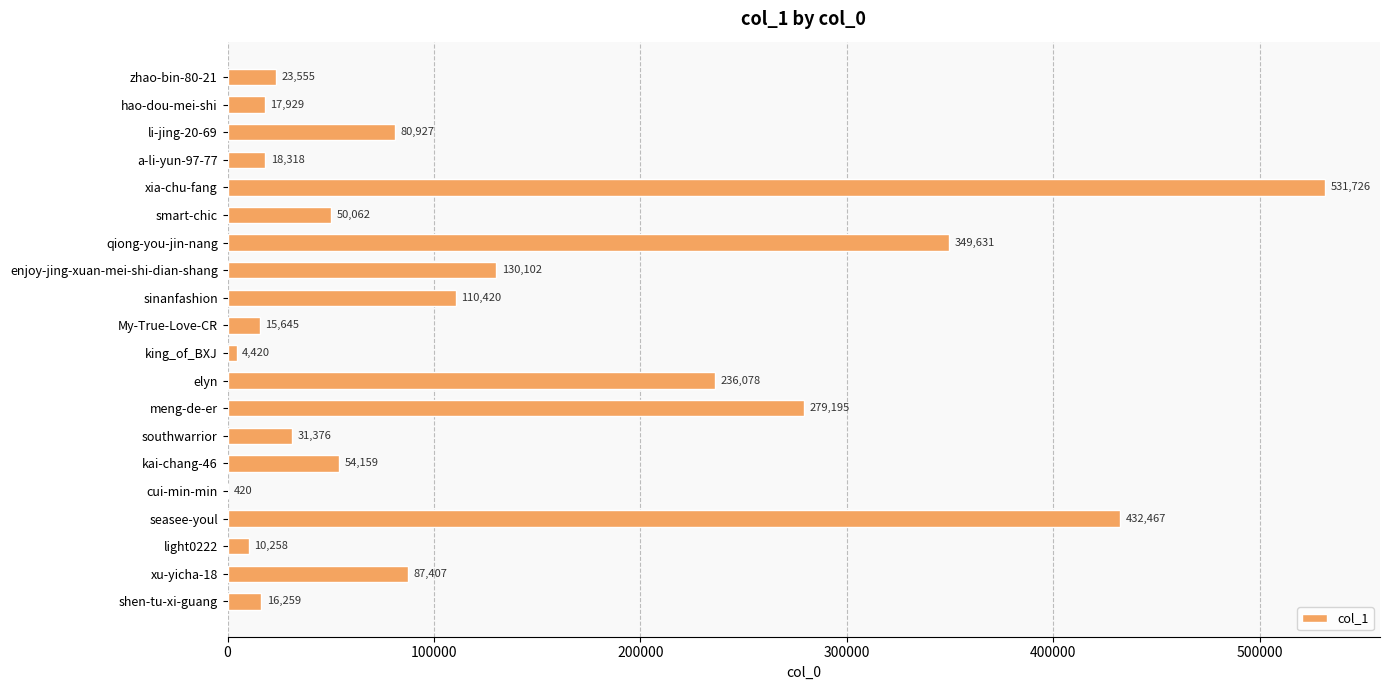

At which label is the value closest to 266073?

meng-de-er